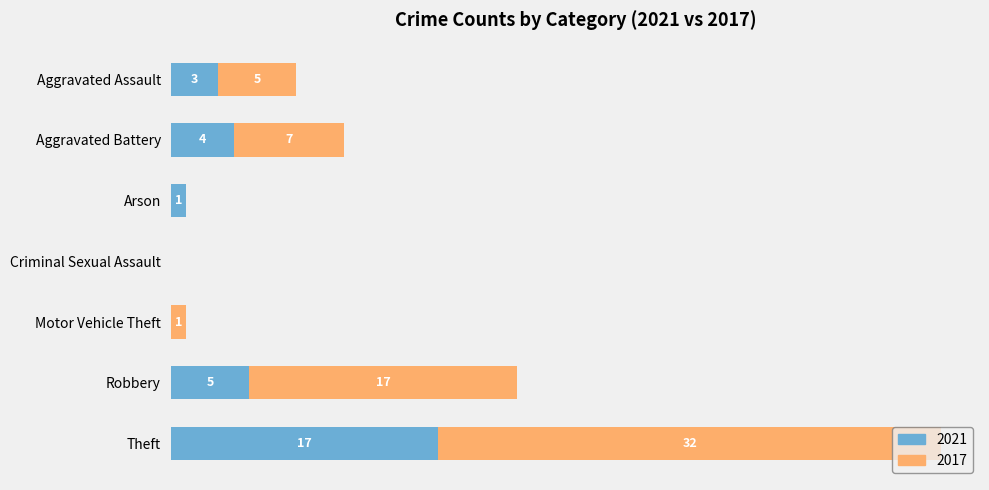

At which category is the sum across all series the highest?

Theft